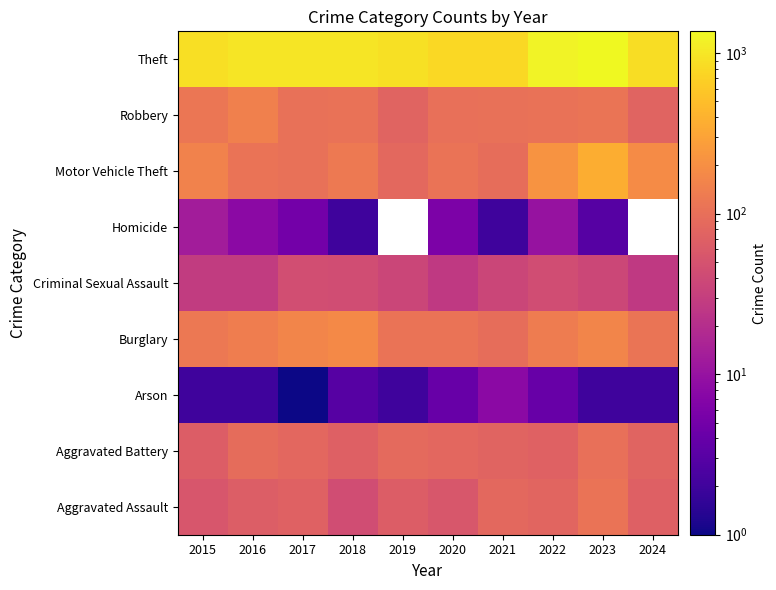

What value does the Aggravated Battery series have at 2023?

102.0